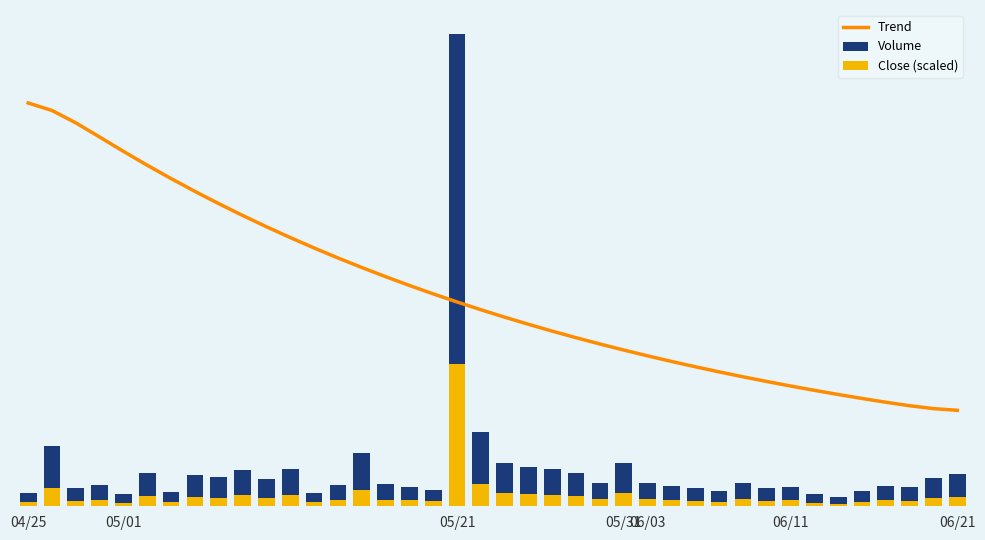

What is the difference between the Volume values at 36 and 25?

41180.0